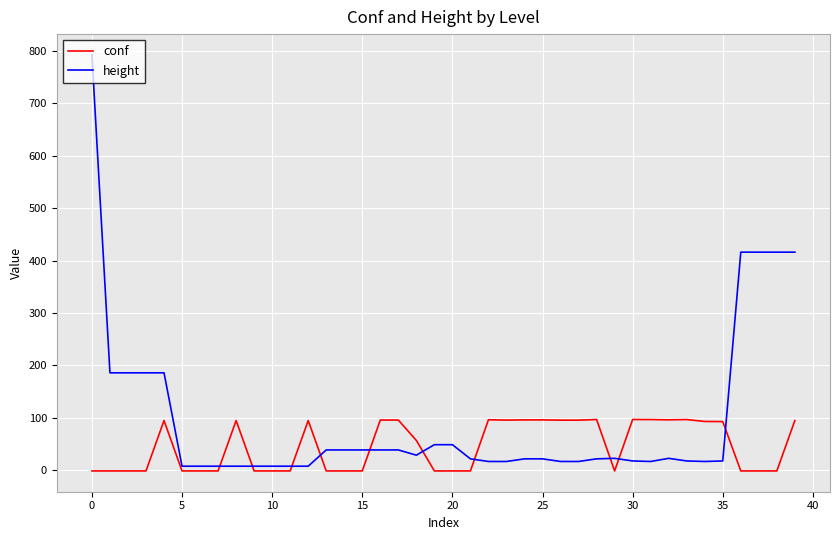

How many lines are shown in the chart?

2